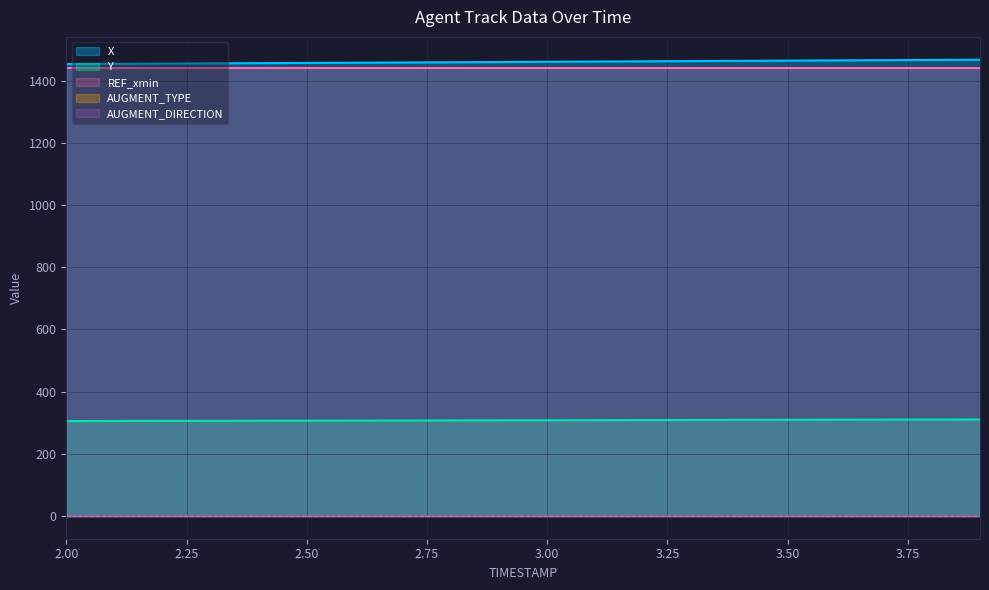

What is the average value of the AUGMENT_DIRECTION series?

1.0